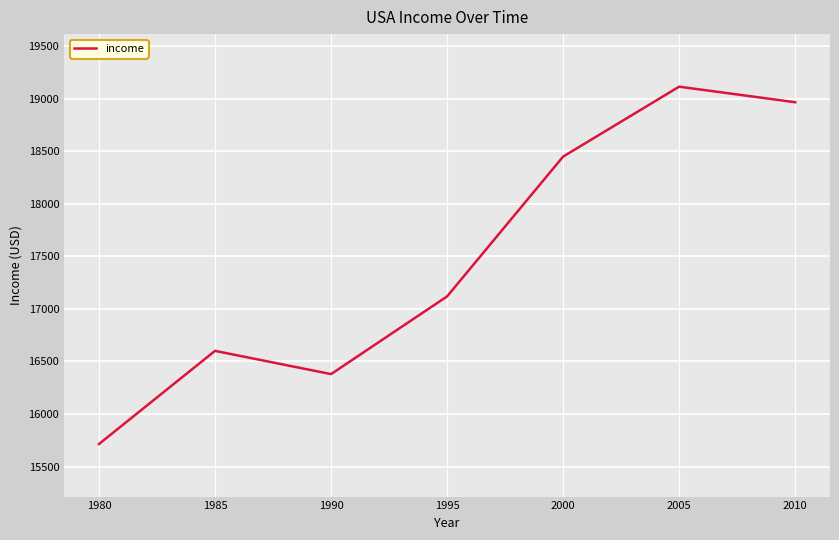

Is it true that the value at 1990 is 8922?

False